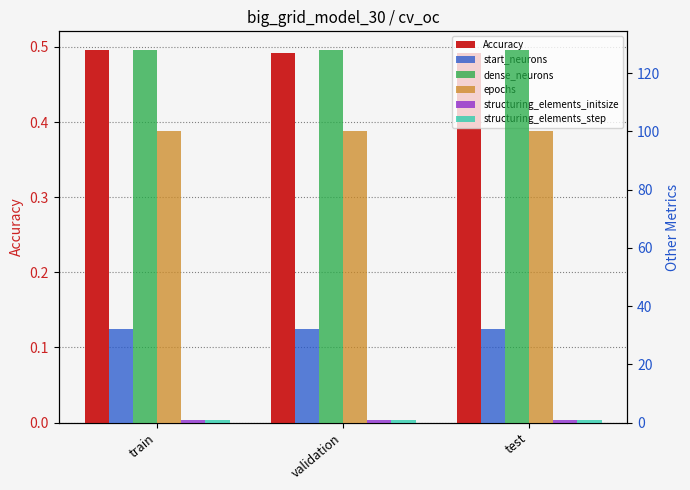

True or false: structuring_elements_initsize has a value of 0.4 at validation.

False